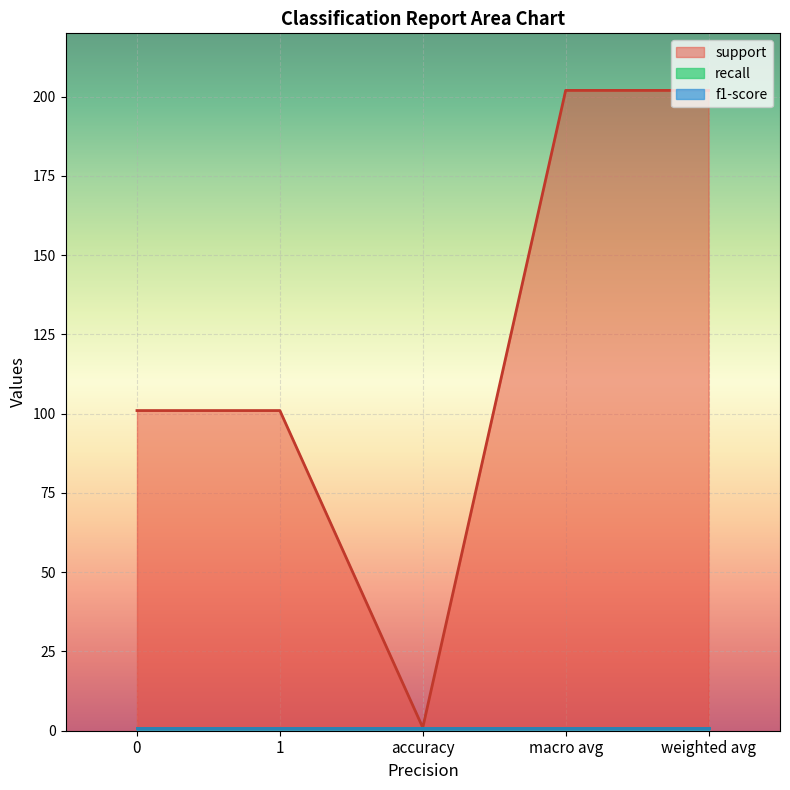

Which series changed the most between 1 and accuracy?

support